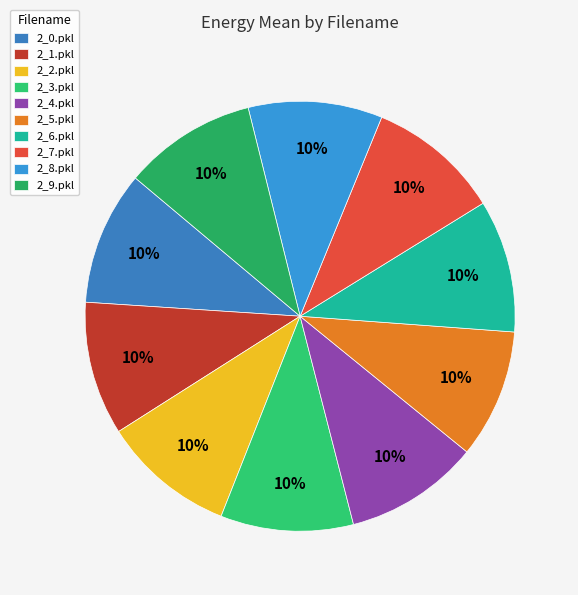

How many slices are in this pie chart?

10